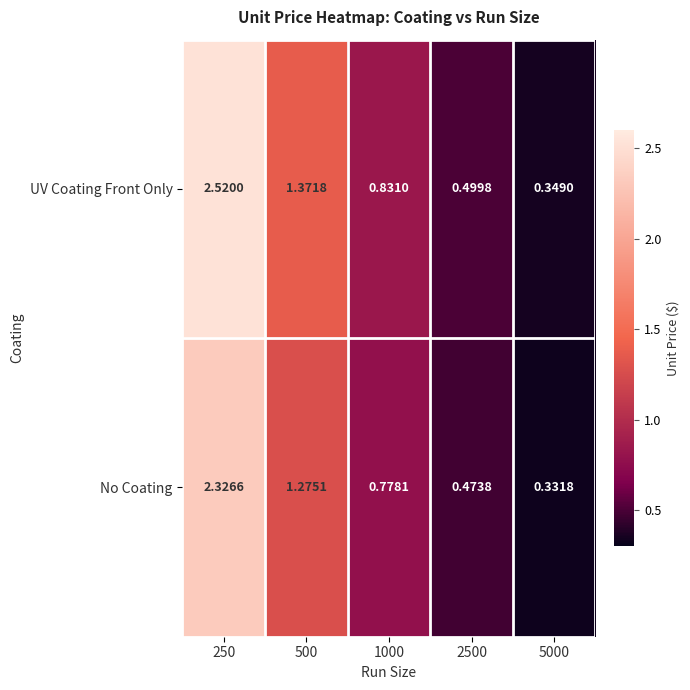

Rank the series by their maximum value, from lowest to highest.

No Coating, UV Coating Front Only